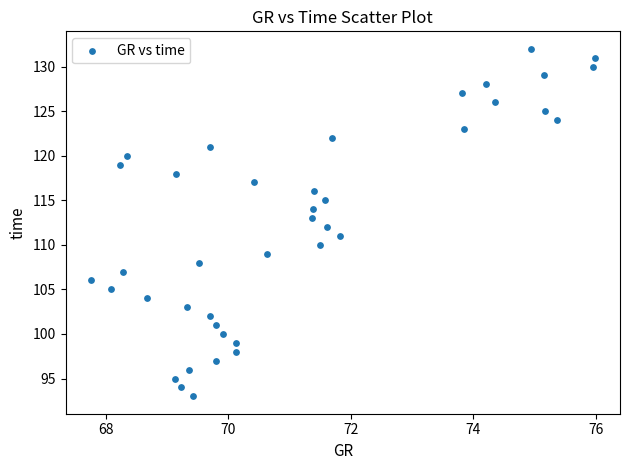

What is the range of Y values (max minus min)?

39